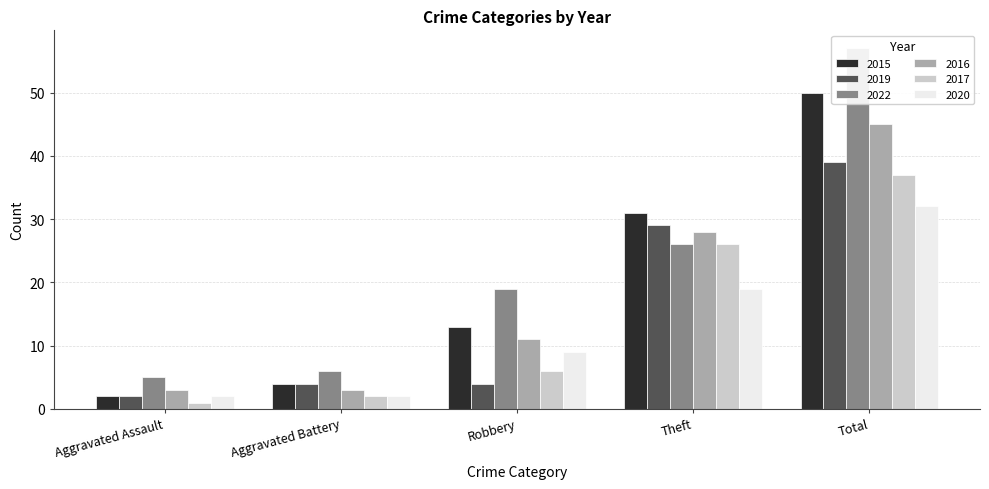

List the series in order of their peak value, lowest first.

2020, 2017, 2019, 2016, 2015, 2022